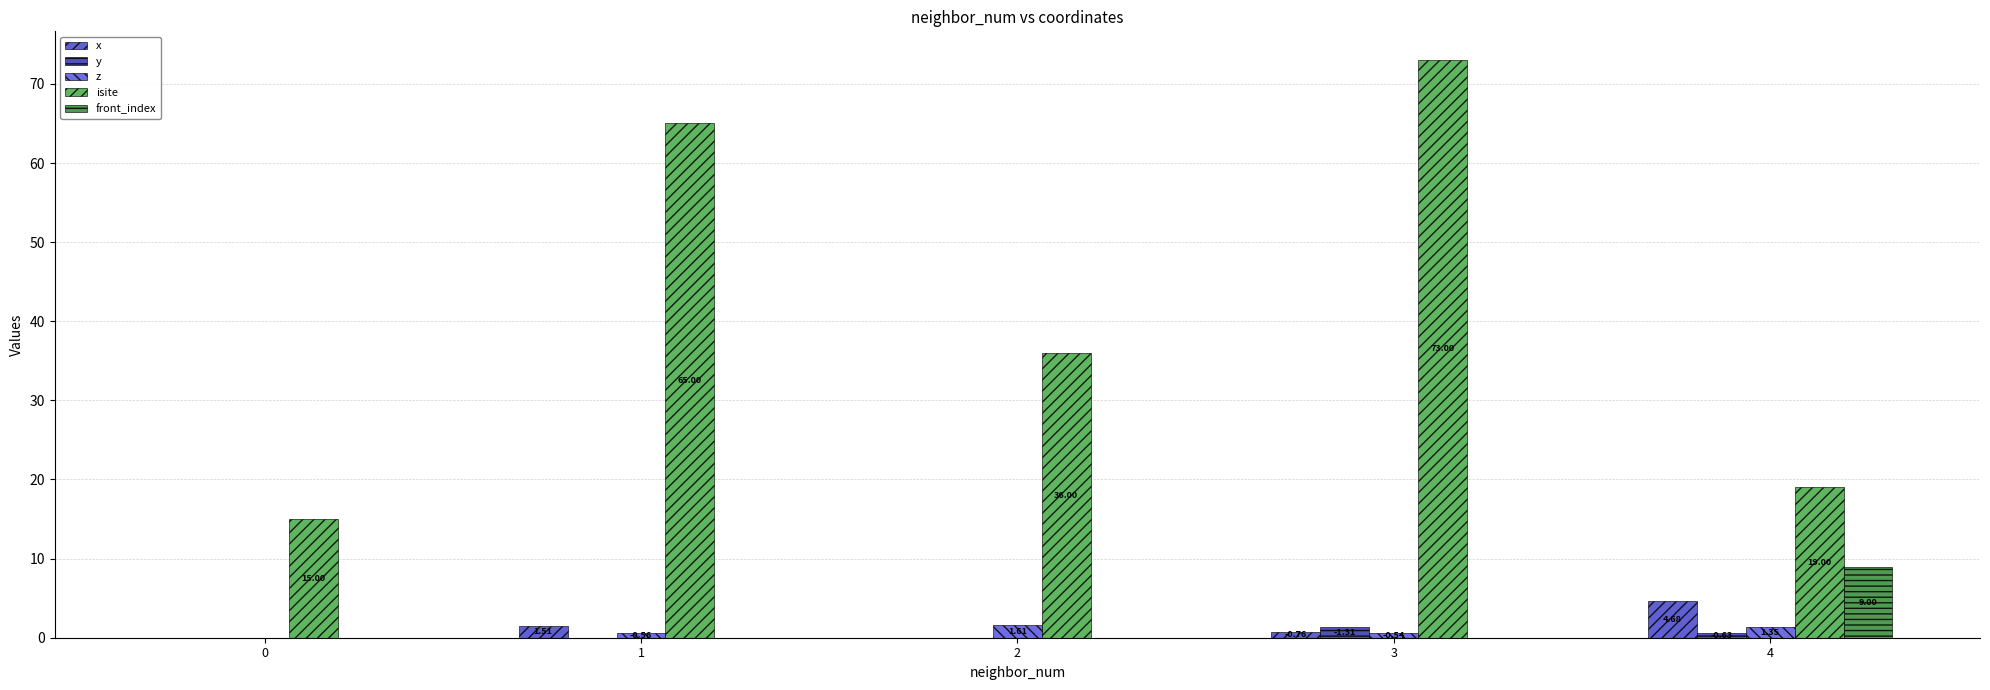

Reading left to right, what are all the values shown in this chart?

x: 0.0	1.5	0.0	0.8	4.7
y: 0.0	0.0	0.0	1.3	0.6
z: 0.0	0.6	1.6	0.5	1.3
isite: 15.0	65.0	36.0	73.0	19.0
front_index: 0.0	0.0	0.0	0.0	9.0